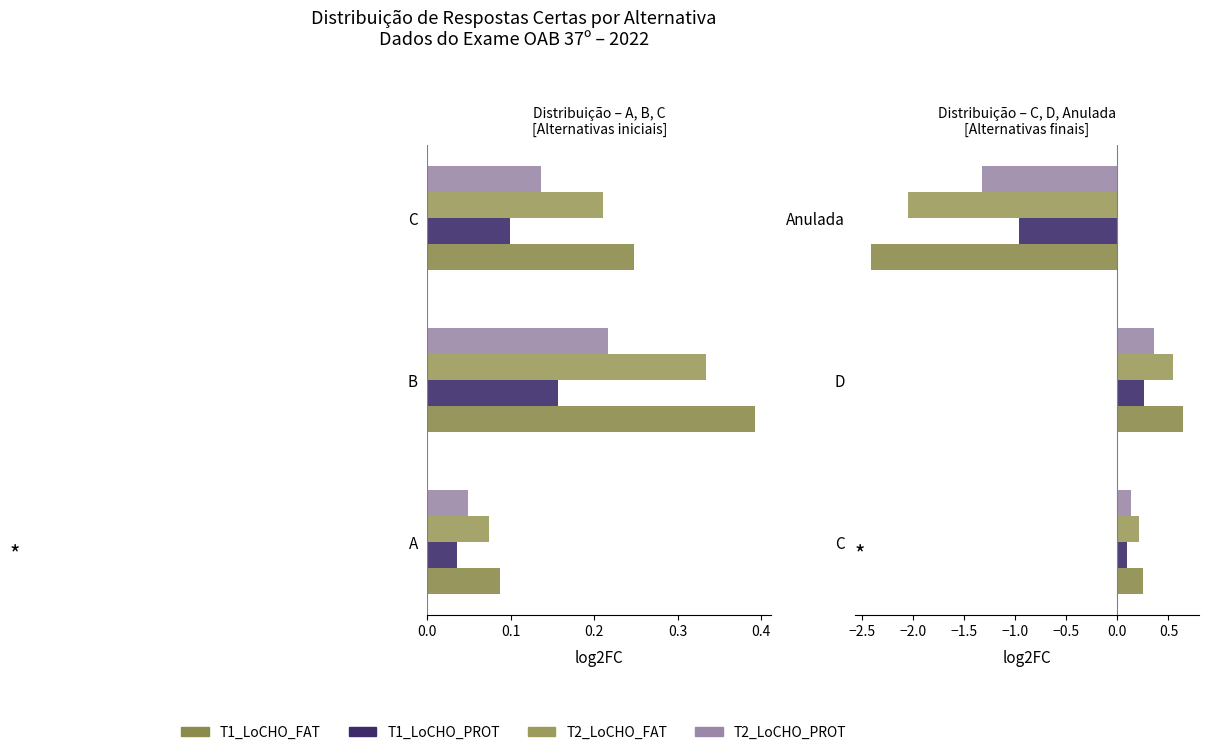

At C, list the series in order from largest to smallest.

T1_LoCHO_FAT, T2_LoCHO_FAT, T2_LoCHO_PROT, T1_LoCHO_PROT